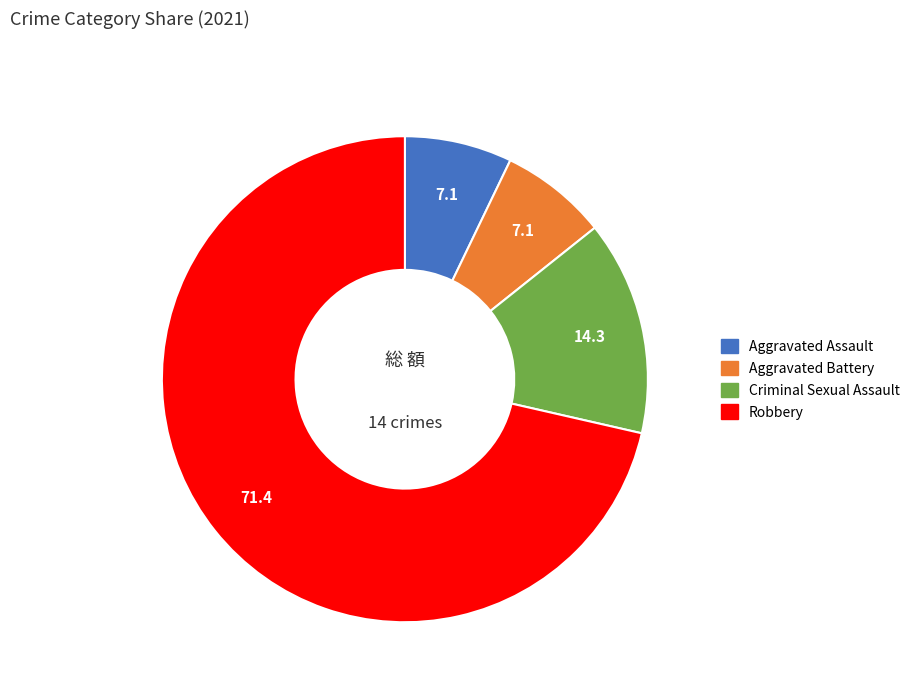

What is the largest slice in the pie chart?

Robbery